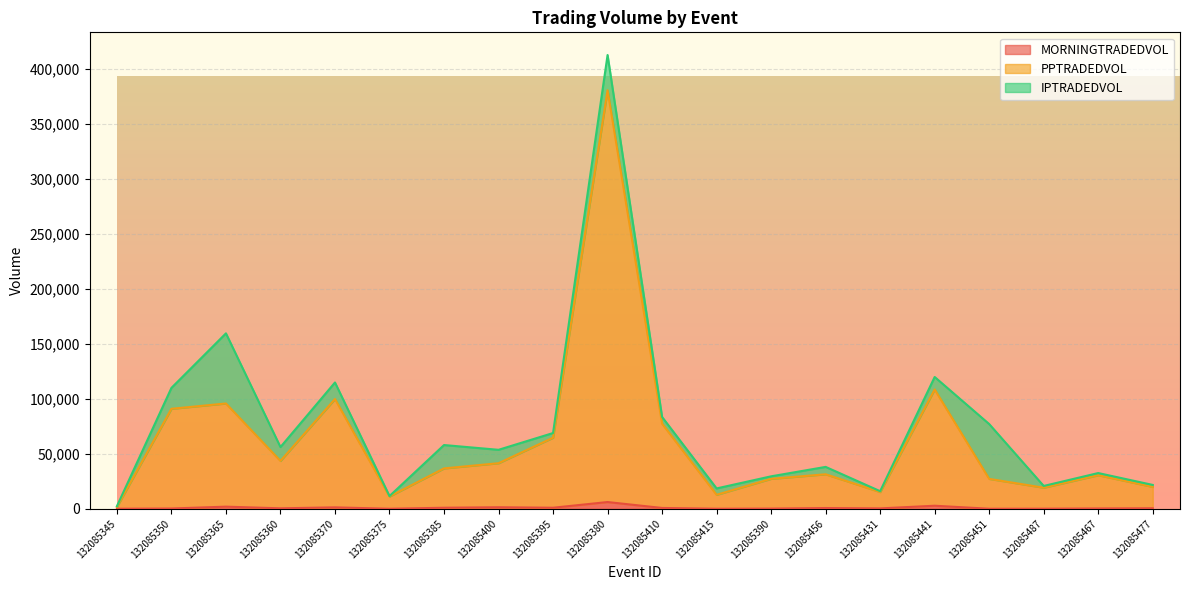

Where does the PPTRADEDVOL series first go above 36781?

132085350